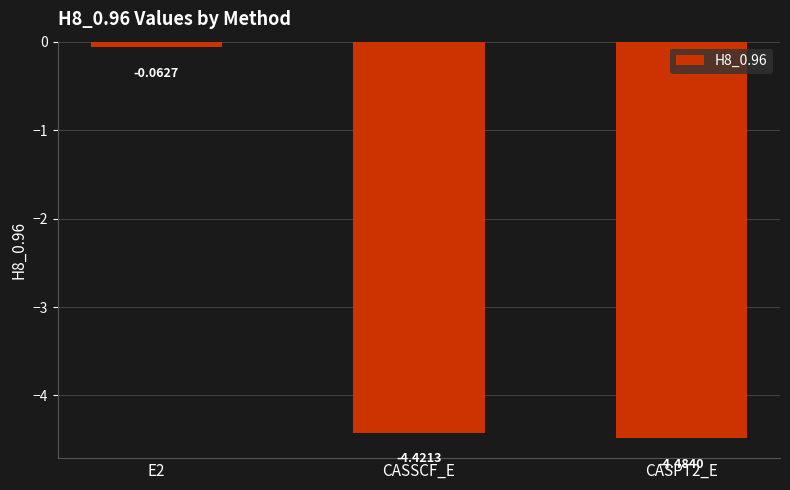

What is the value of the 3rd bar from the left?

-4.5